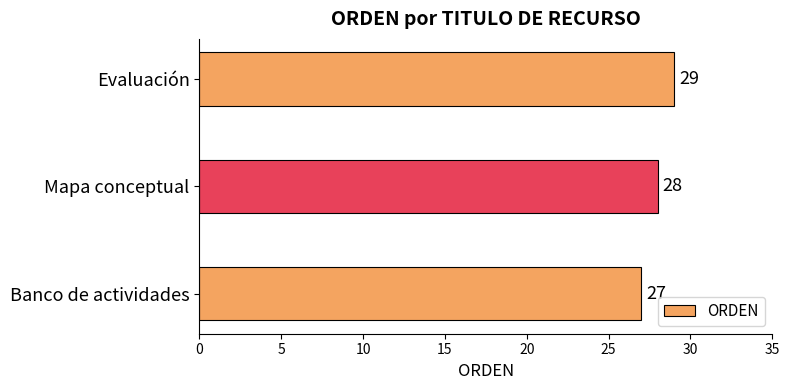

What is the greatest value displayed?

29